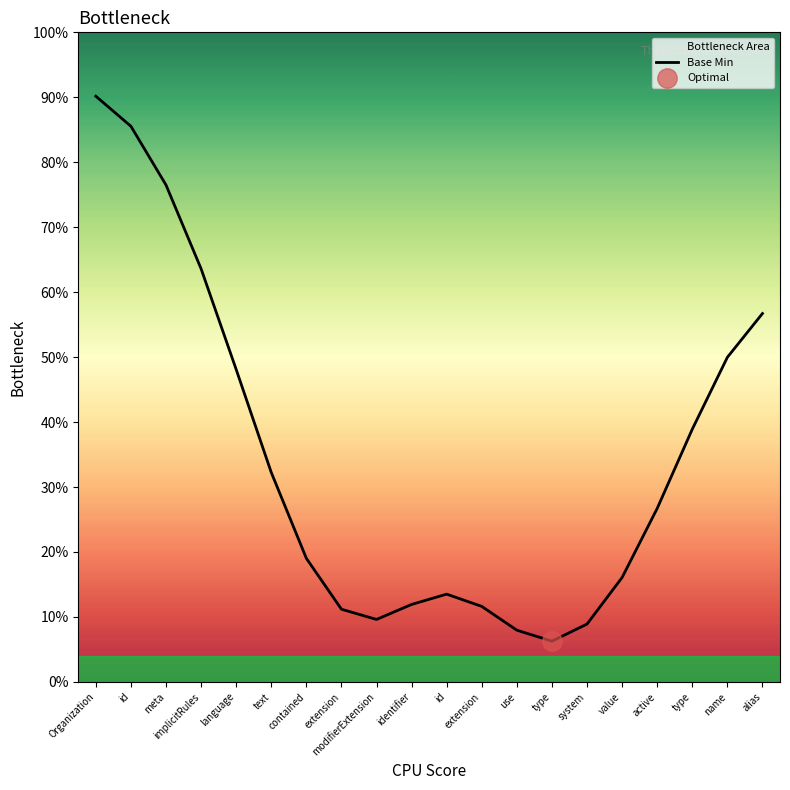

What is the change in value from text to identifier?

-20.3